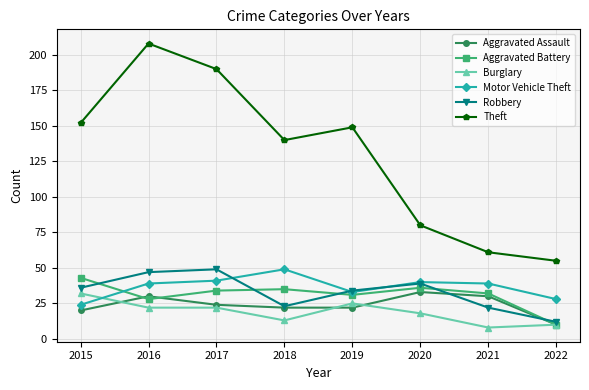

Reading right to left, extract all data points from this chart.

Aggravated Assault: 2022=10	2021=30	2020=33	2019=22	2018=22	2017=24	2016=30	2015=20
Aggravated Battery: 2022=10	2021=32	2020=36	2019=31	2018=35	2017=34	2016=28	2015=43
Burglary: 2022=10	2021=8	2020=18	2019=25	2018=13	2017=22	2016=22	2015=32
Motor Vehicle Theft: 2022=28	2021=39	2020=40	2019=33	2018=49	2017=41	2016=39	2015=24
Robbery: 2022=12	2021=22	2020=39	2019=34	2018=23	2017=49	2016=47	2015=36
Theft: 2022=55	2021=61	2020=80	2019=149	2018=140	2017=190	2016=208	2015=152